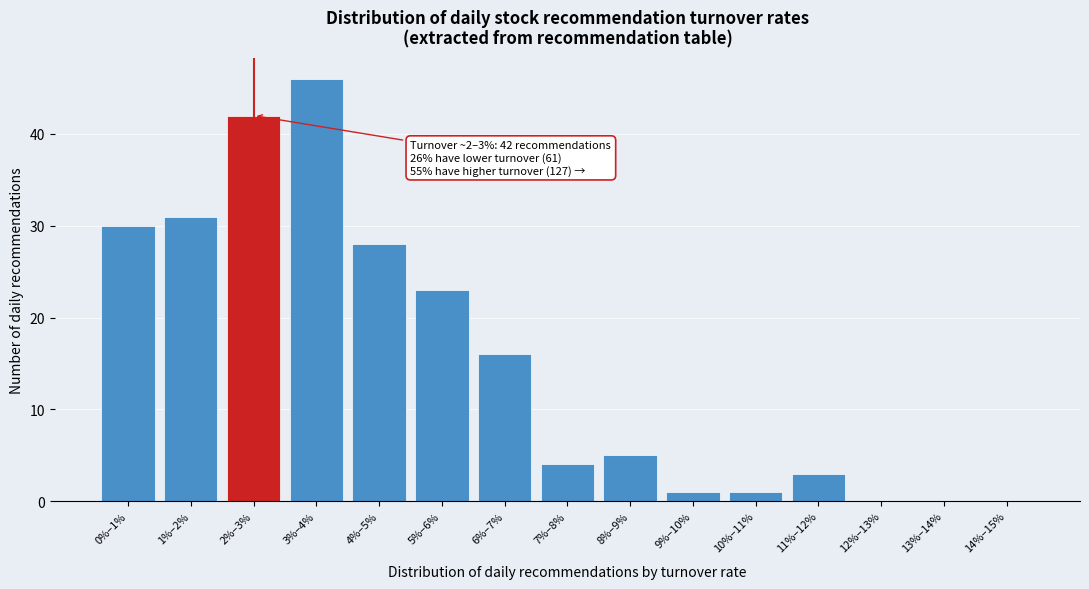

Reading left to right, extract all data points from this chart.

0%–1%=30	1%–2%=31	2%–3%=42	3%–4%=46	4%–5%=28	5%–6%=23	6%–7%=16	7%–8%=4	8%–9%=5	9%–10%=1	10%–11%=1	11%–12%=3	12%–13%=0	13%–14%=0	14%–15%=0